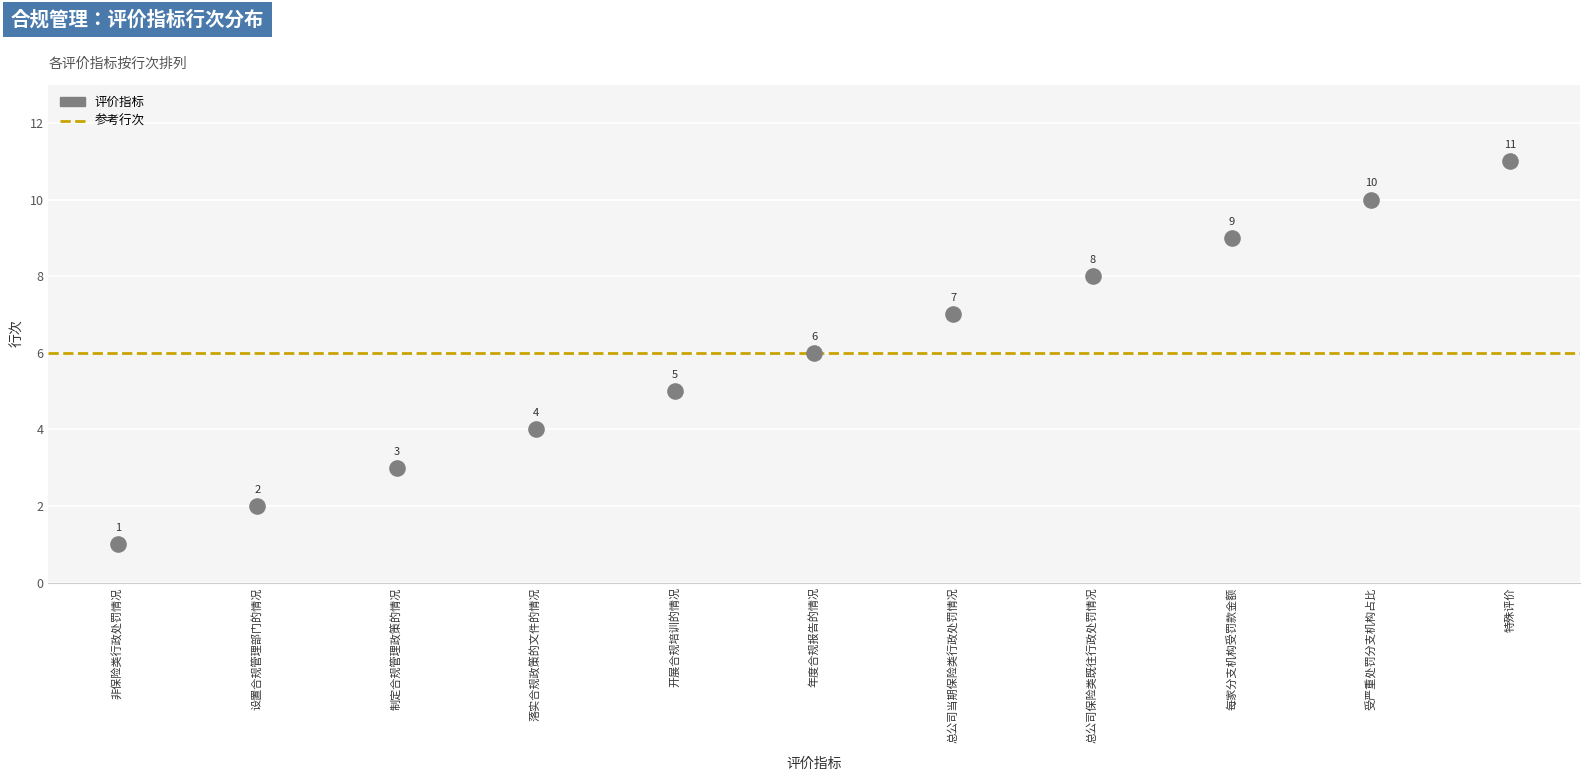

What Y value in the scatter plot is closest to 6?

6